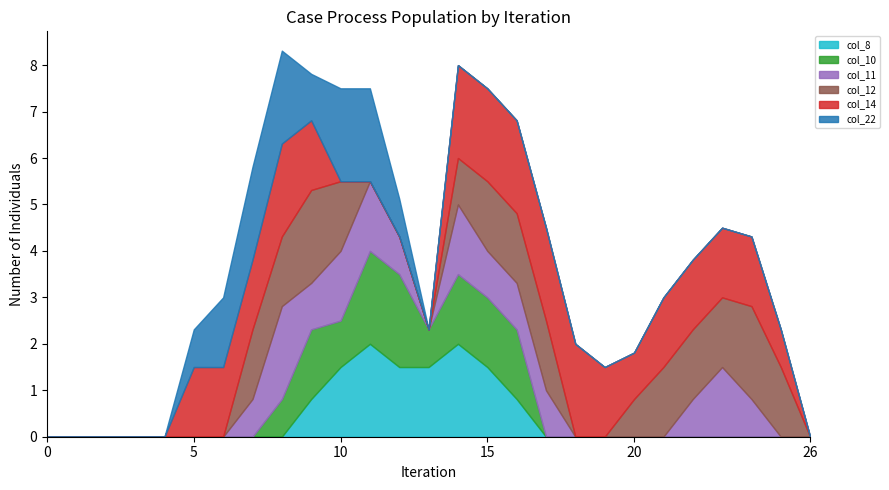

Rank the series at 8 from highest to lowest value.

col_11, col_14, col_22, col_12, col_10, col_8